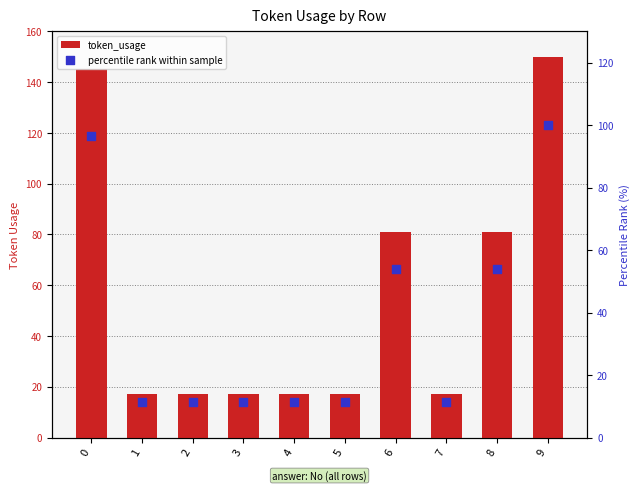

At which category is the sum across all series the highest?

9